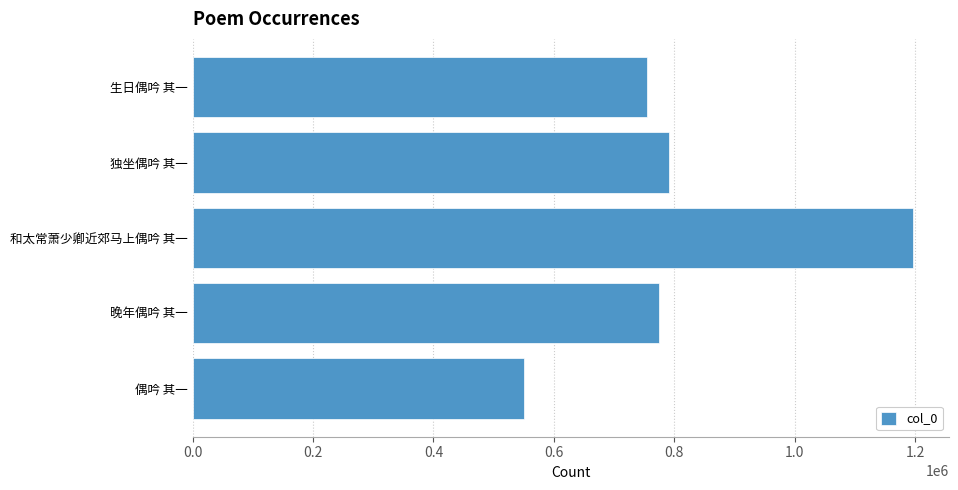

Approximately how many times larger is the value at 晚年偶吟 其一 compared to 生日偶吟 其一?

1.0